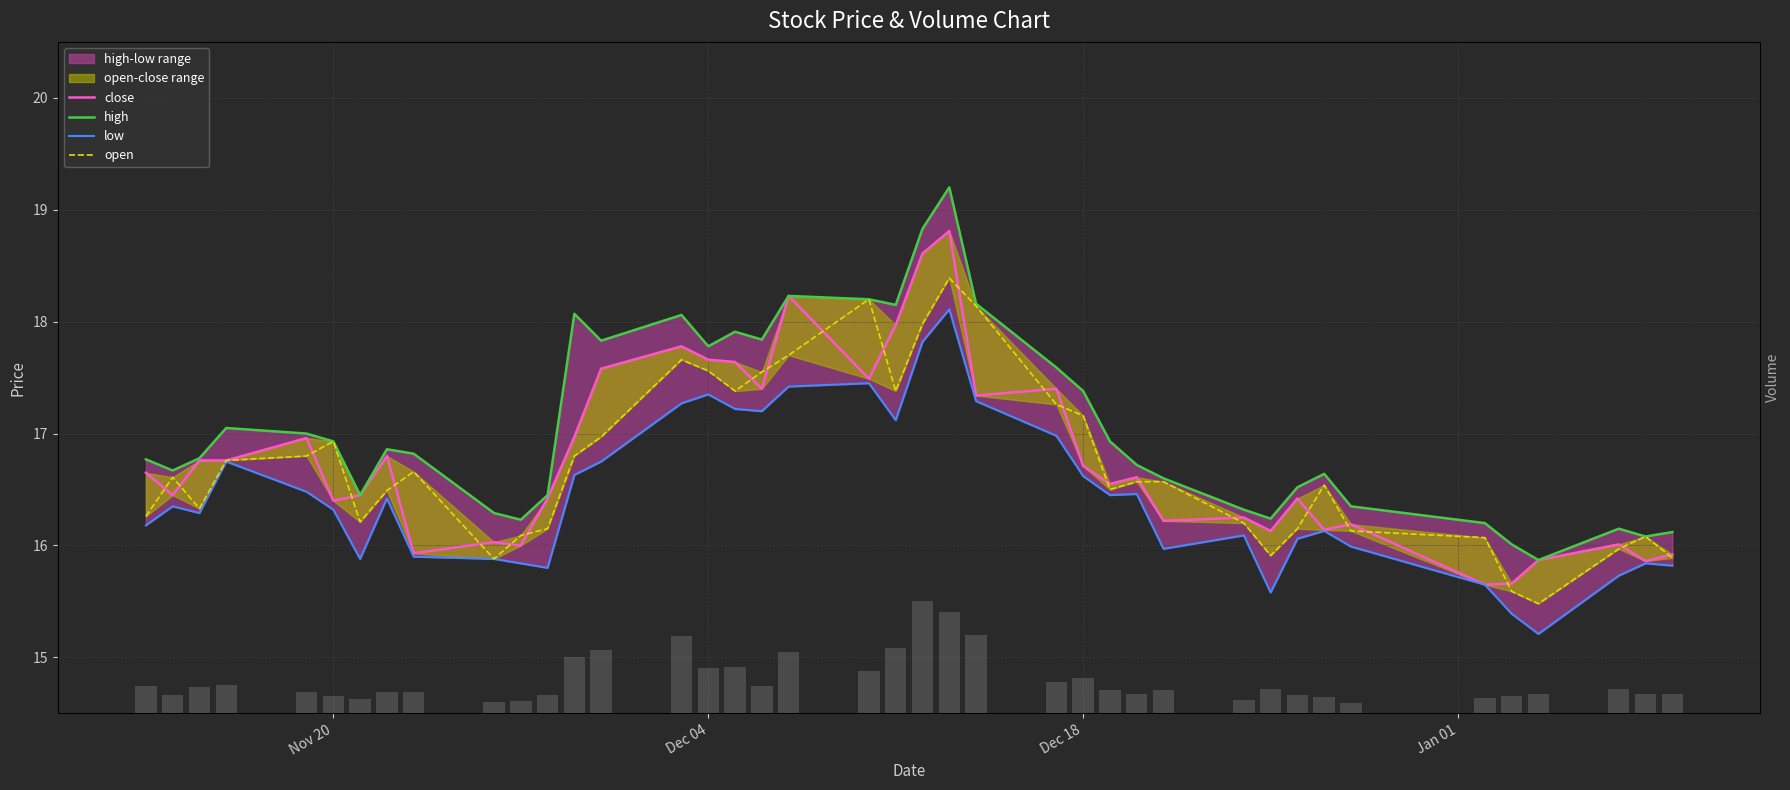

What is the sum of all low values?

657.7